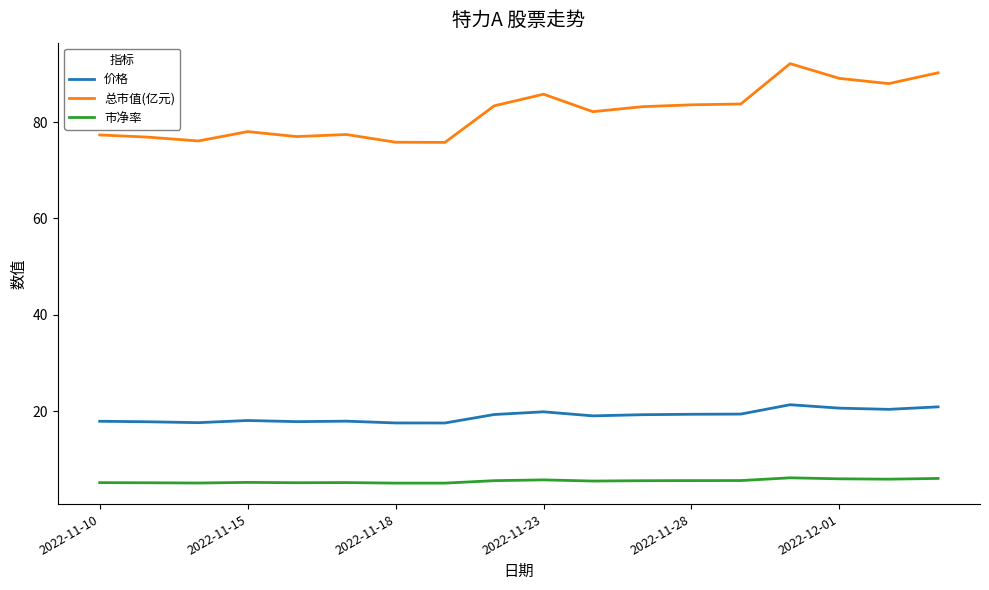

What is the minimum value shown in the chart?

5.1